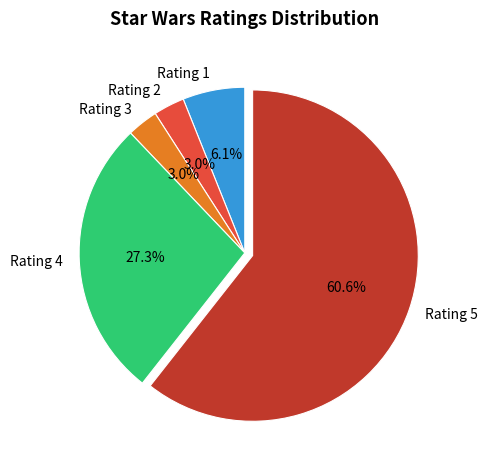

Does Rating 5 represent more than half of the total?

Yes